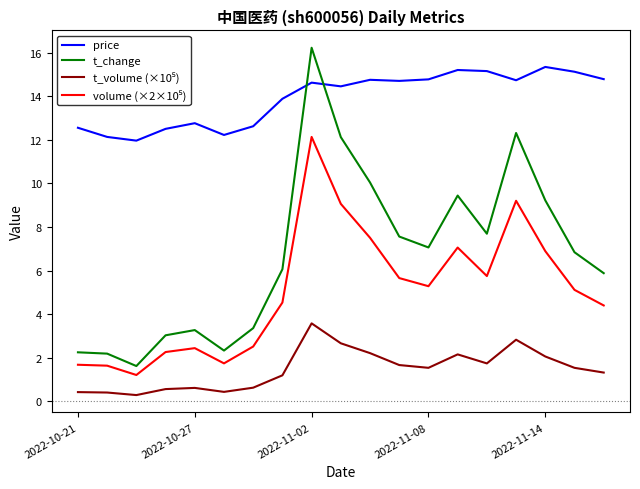

Which series has the largest range (max minus min)?

t_change